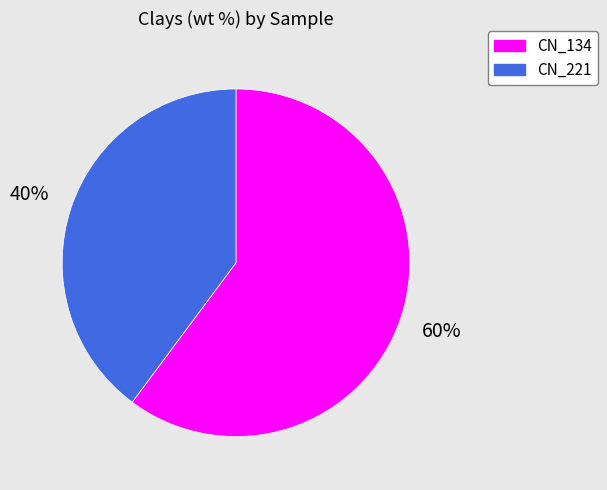

True or false: CN_134 accounts for 60% of the total.

True